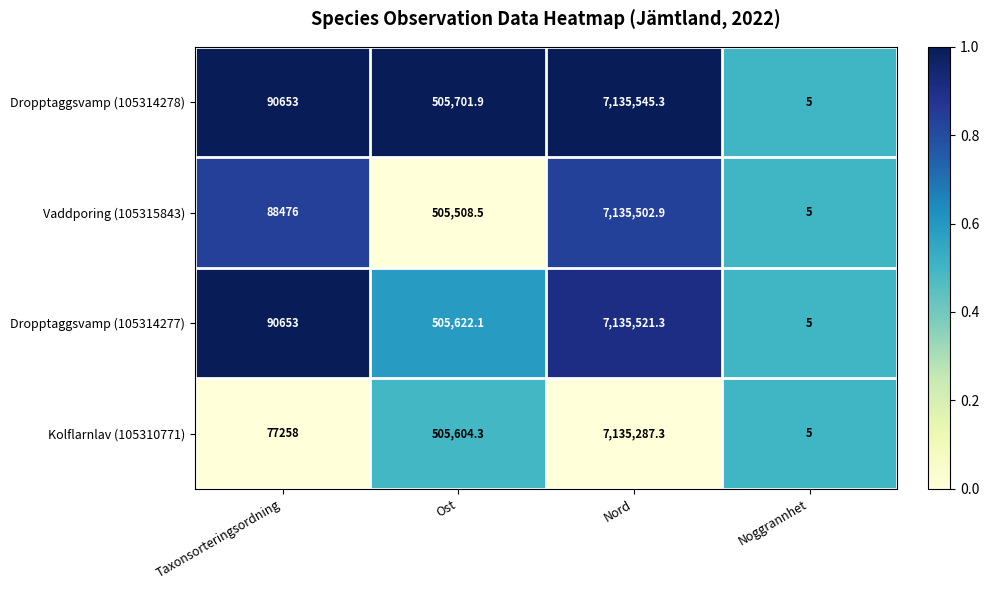

Count the number of data series in this chart.

4